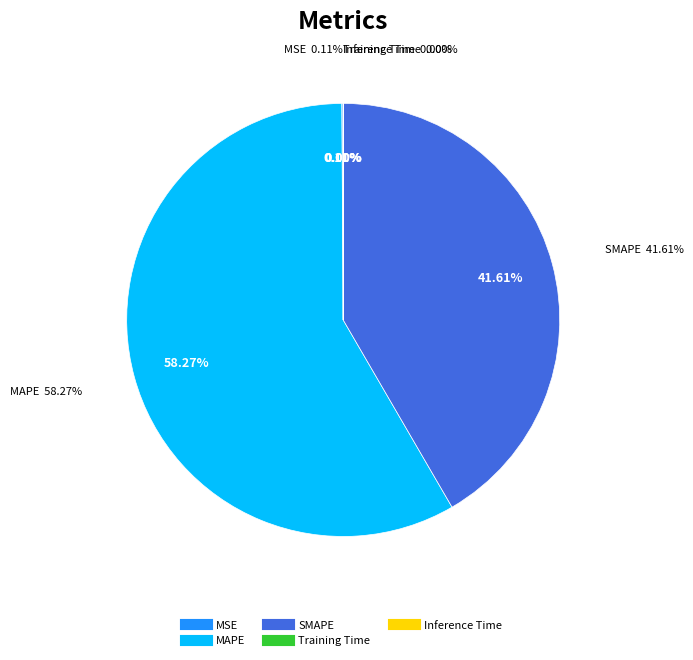

Is there a majority slice in this chart?

Yes